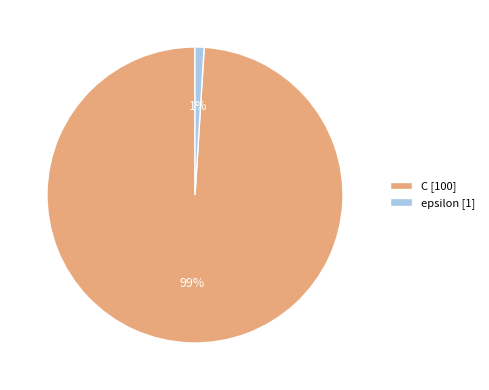

How many segments does this pie chart have?

2